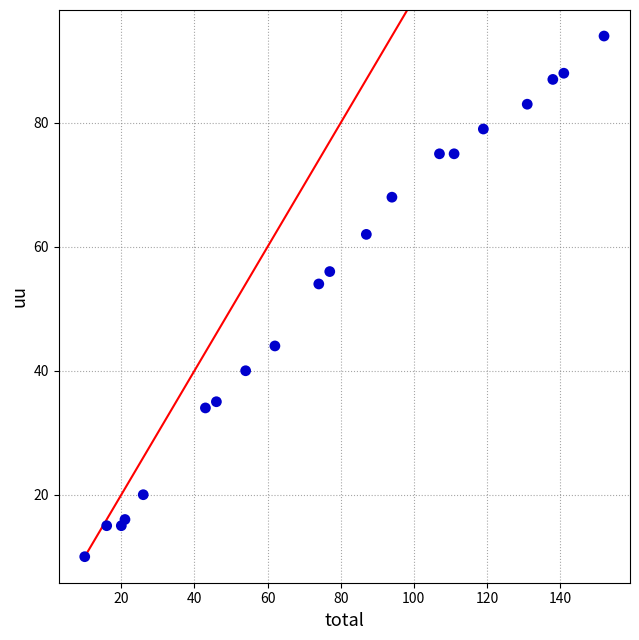

What is the range of Y values (max minus min)?

84